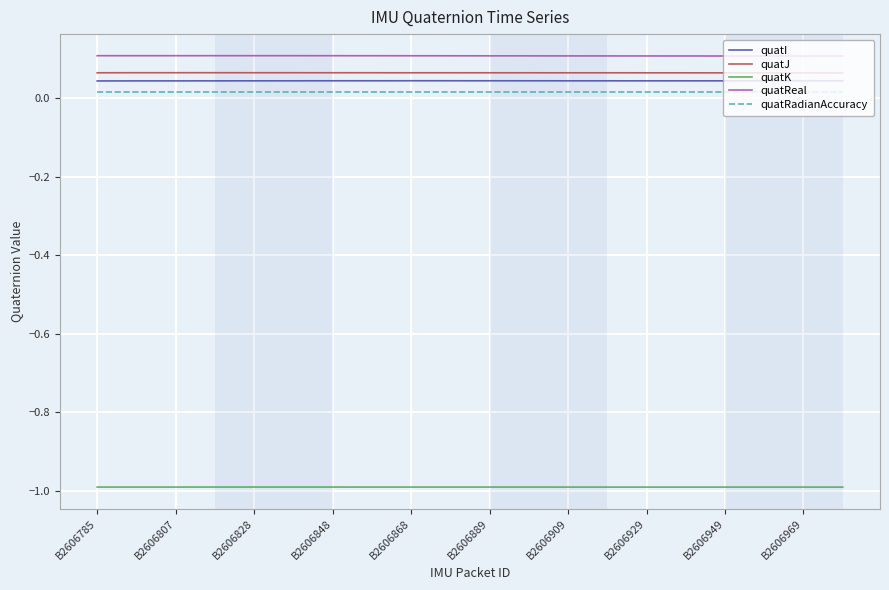

True or false: quatK and quatI cross at least once.

False